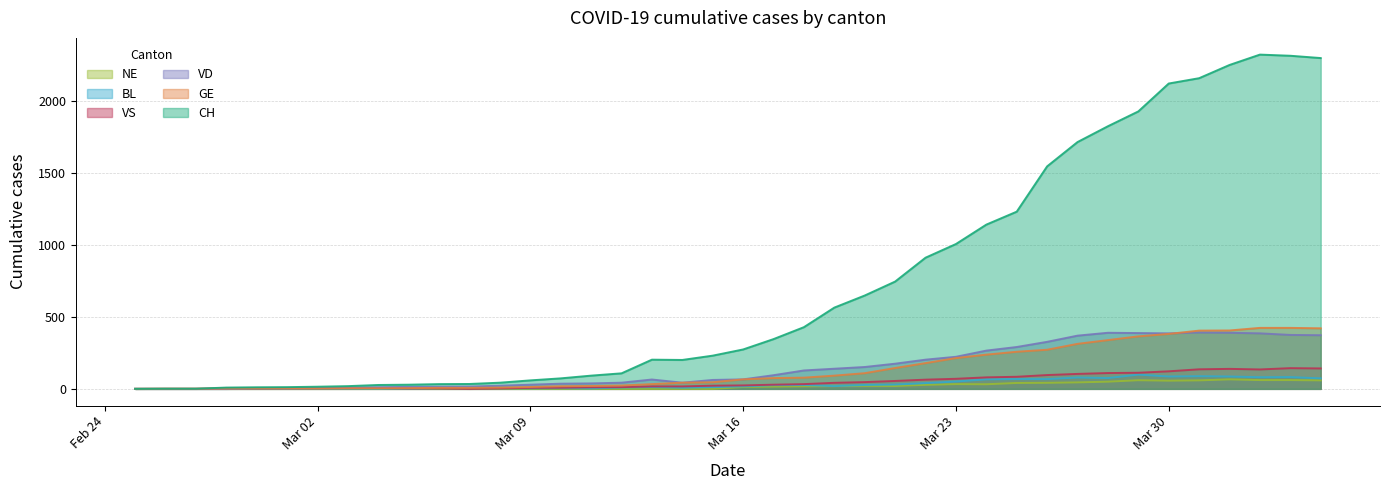

What is the maximum value for GE?

424